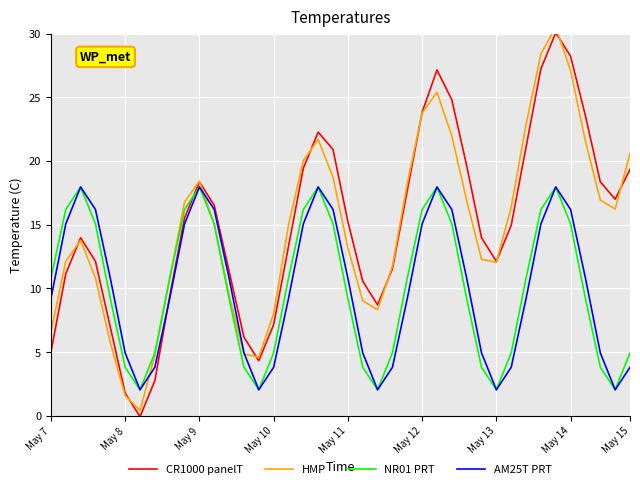

At which label does HMP first exceed 15?

9